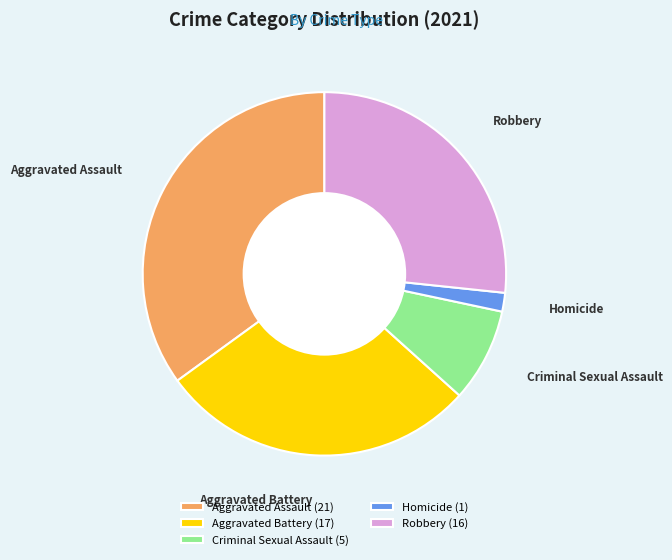

How many slices are in this pie chart?

5